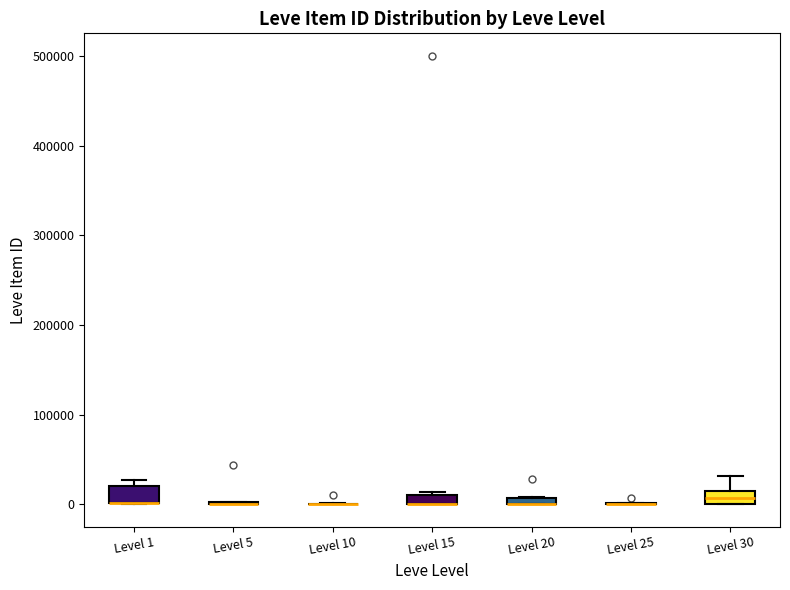

Where is the lower edge of the box for Level 1 on the y-axis? The values are not printed on the chart, so give them approximately, as read against the axis.

0